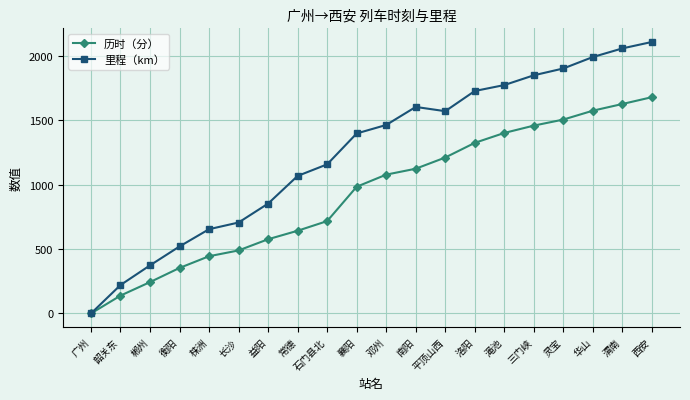

Which series has the widest spread of values?

里程（km）